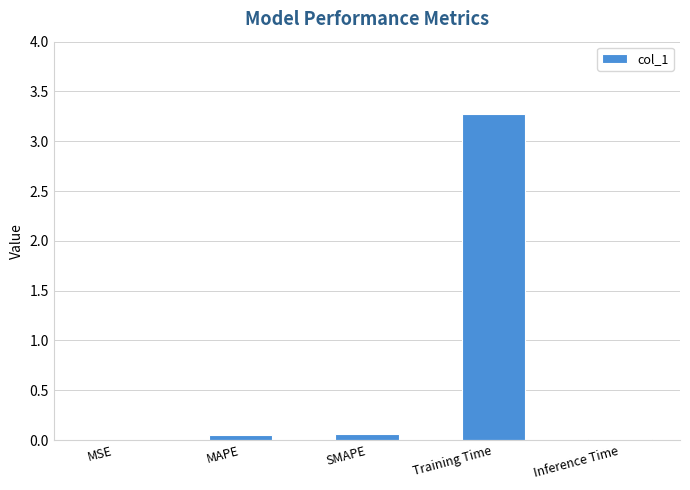

The chart shows a value of 0.0 at Inference Time. True or false?

True